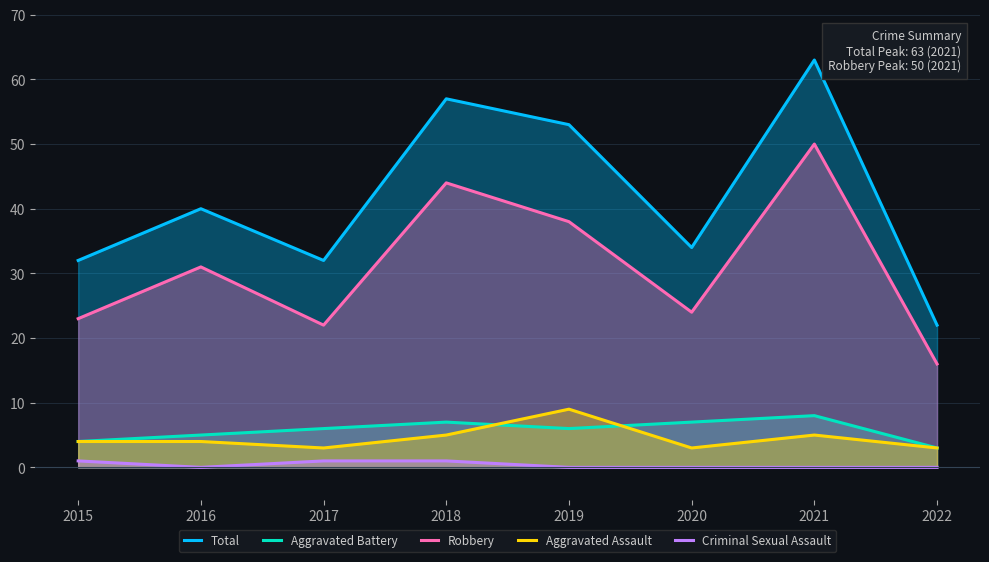

What is the sum of all Criminal Sexual Assault values?

3